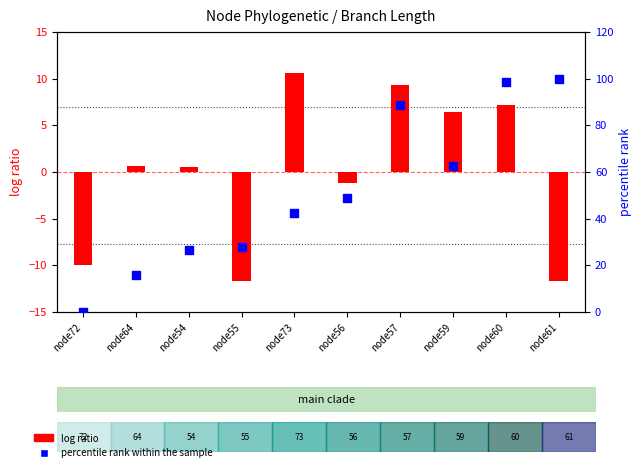

Which series reaches the minimum Y coordinate?

log ratio (length centered)